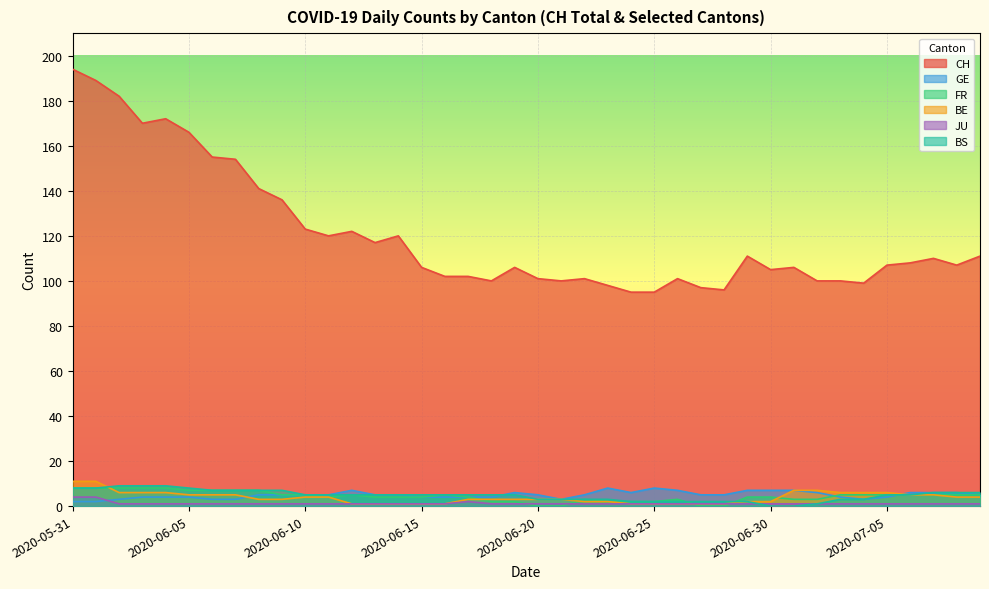

At which category is the sum across all series the highest?

2020-05-31